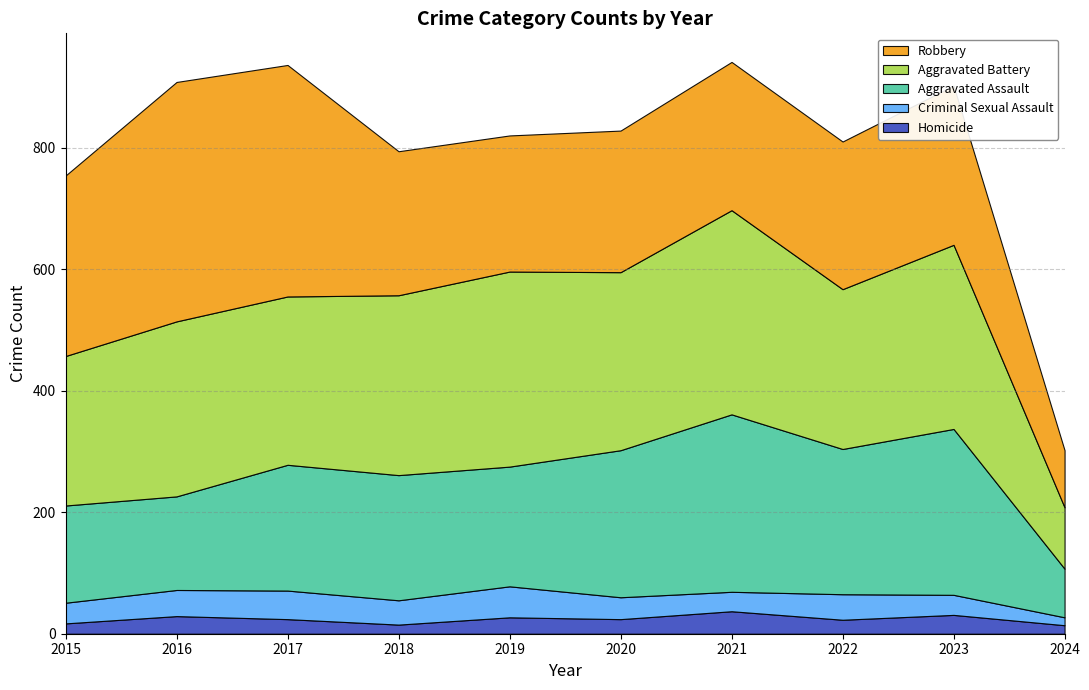

In Aggravated Battery, how many points are lower than both neighbors (excluding endpoints)?

3